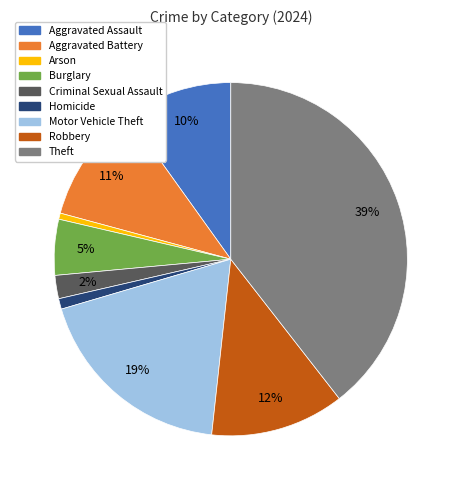

To the nearest percent, what portion does Motor Vehicle Theft represent?

19%